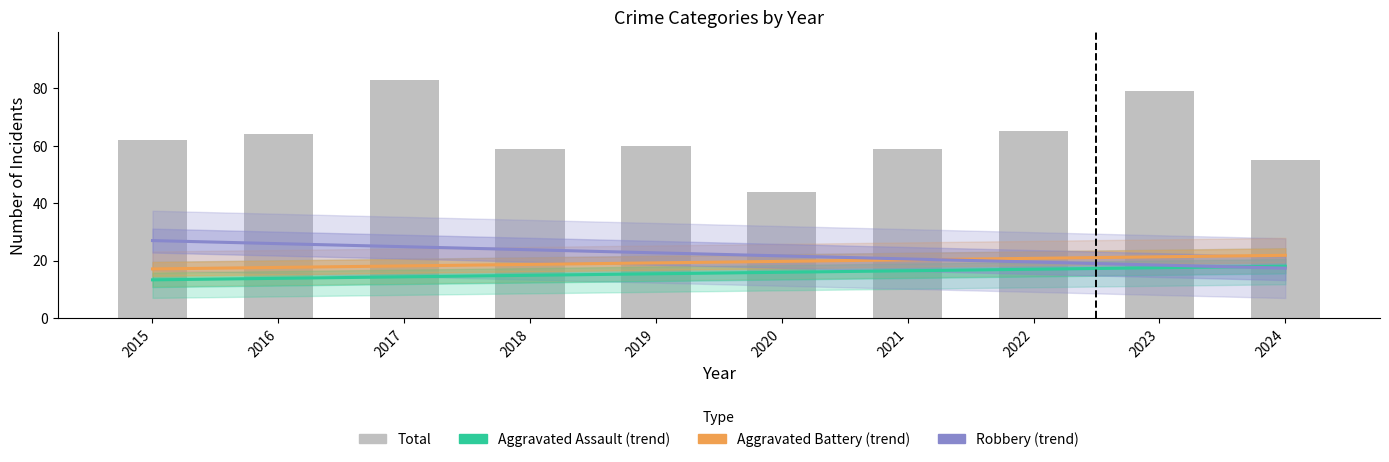

Which label corresponds to the smallest value in the chart?

2015